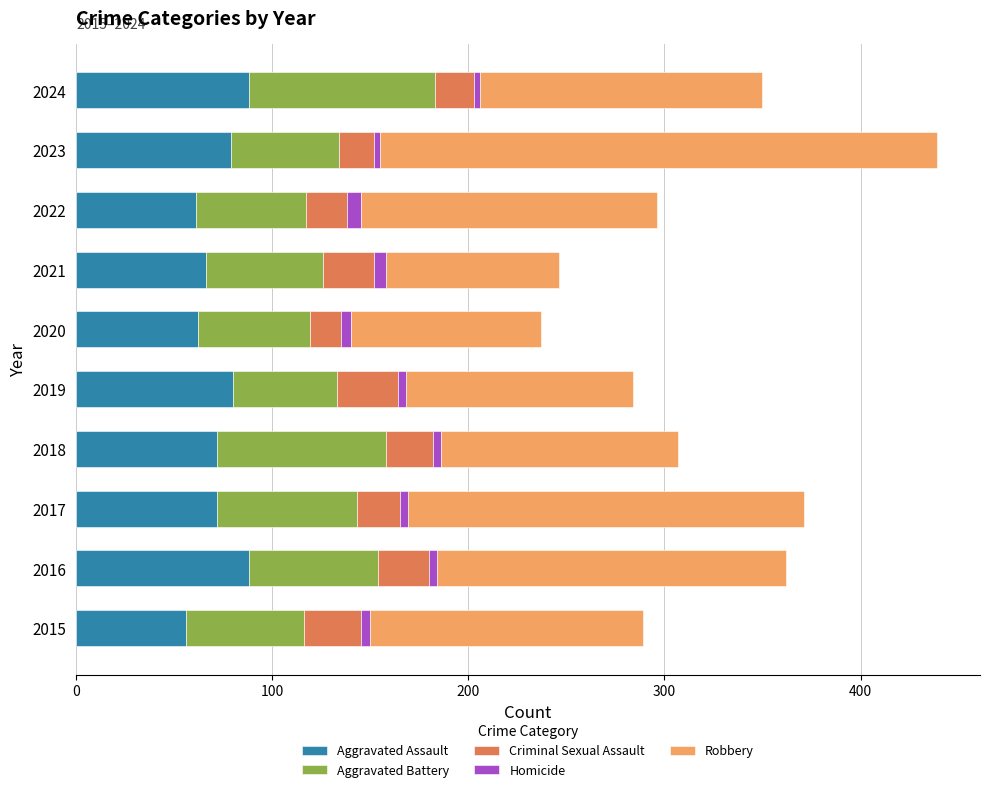

What is the highest value of the Aggravated Assault series?

88